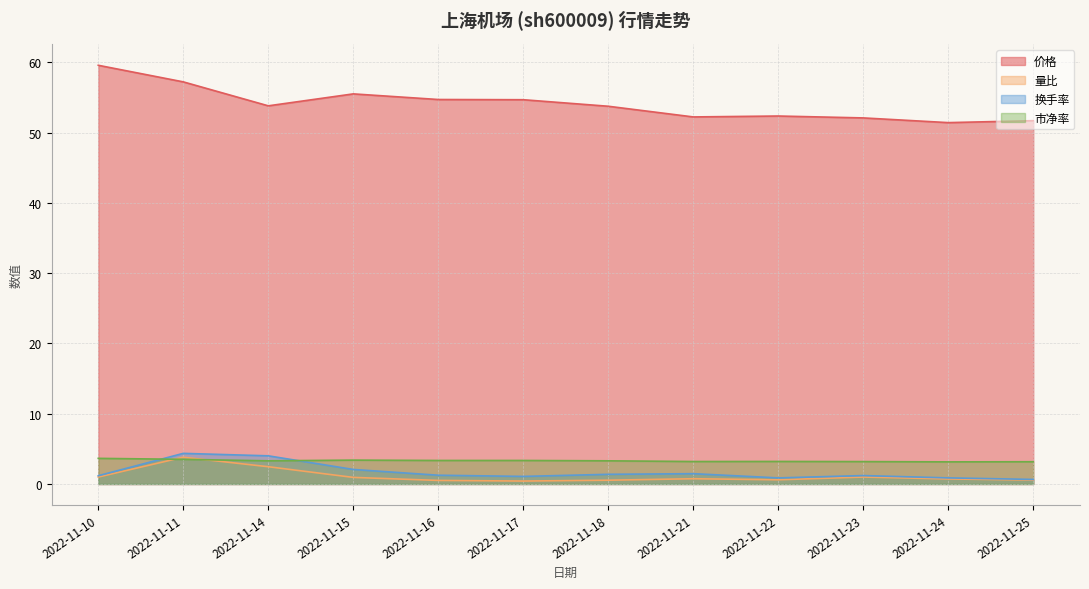

What is the total value across all series at 2022-11-23?

57.5